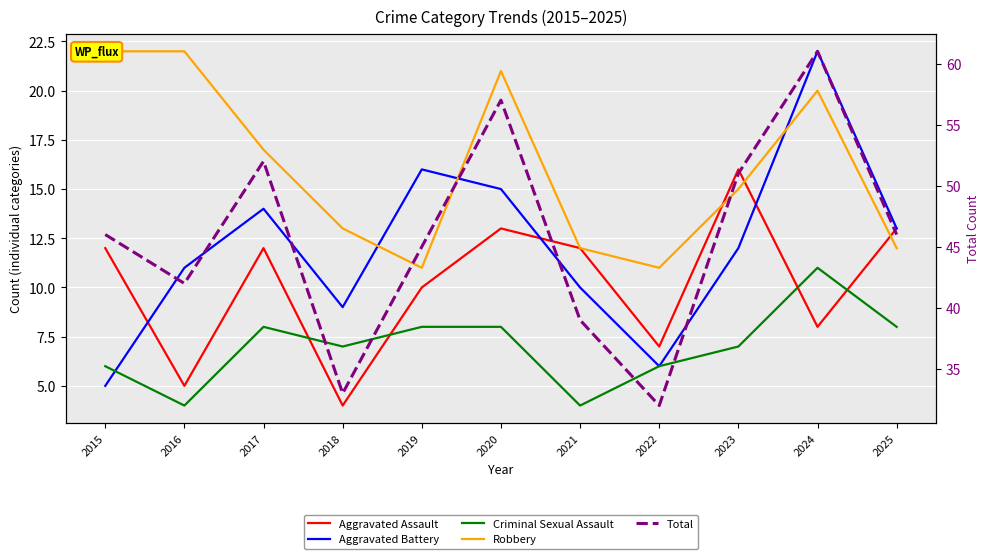

In Aggravated Battery, how many points are higher than both neighbors (excluding endpoints)?

3